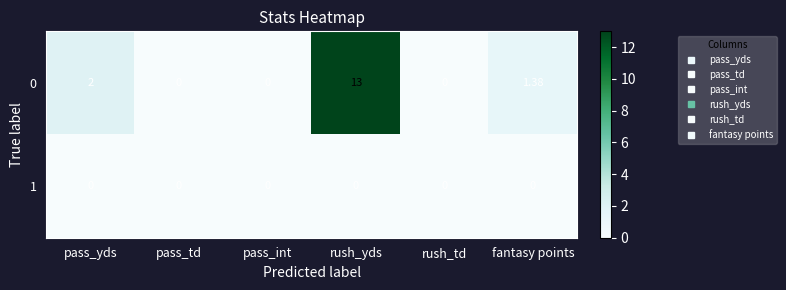

Which category has the highest value in the 0 series?

rush_yds